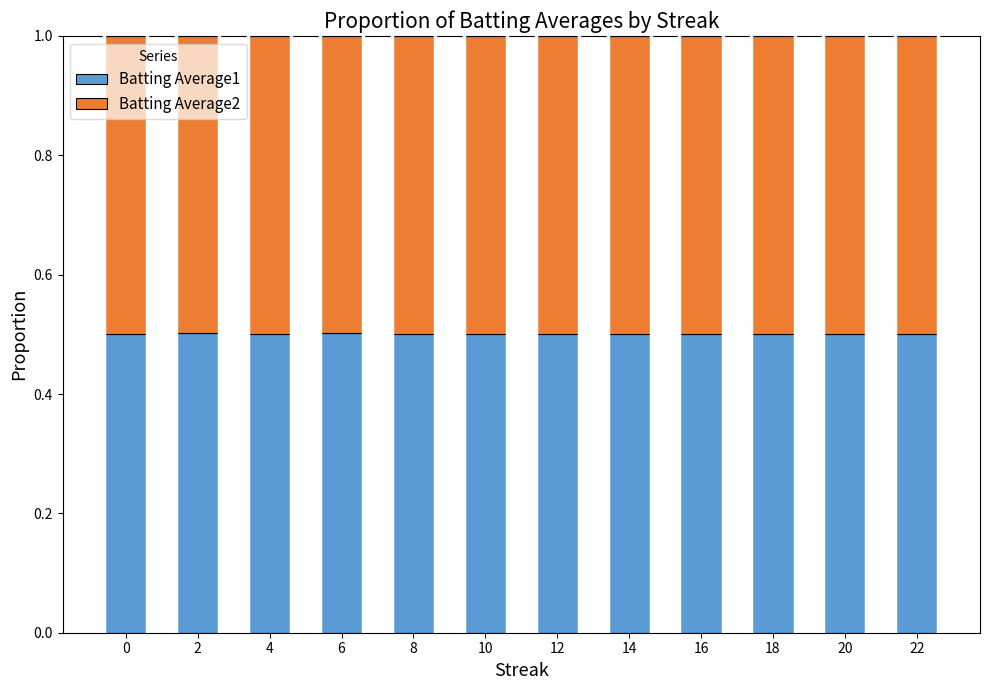

What is the value of the Batting Average1 bar at the 6th from the left?

0.5